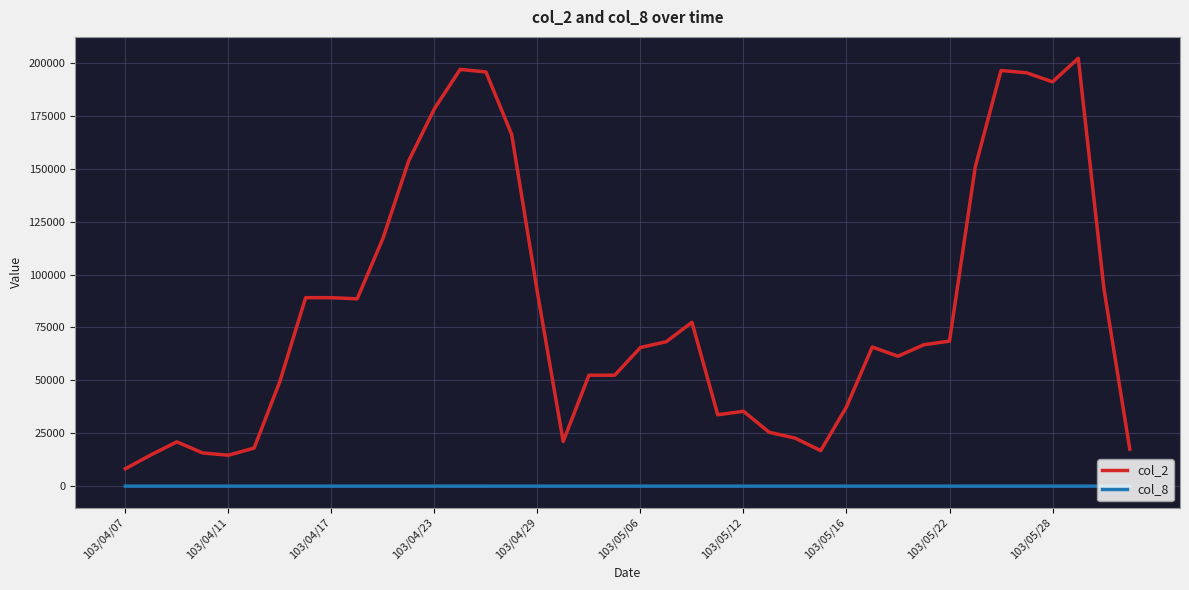

Which series has the largest total across all categories?

col_2